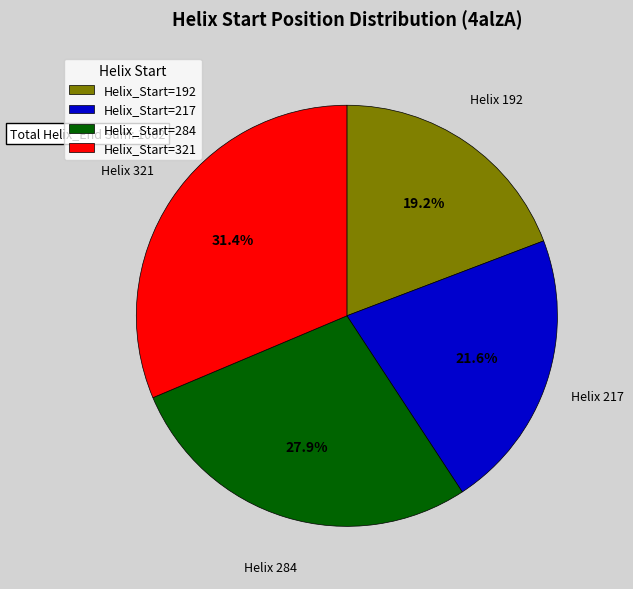

Which category has the smallest portion of the pie?

Helix_Start=192